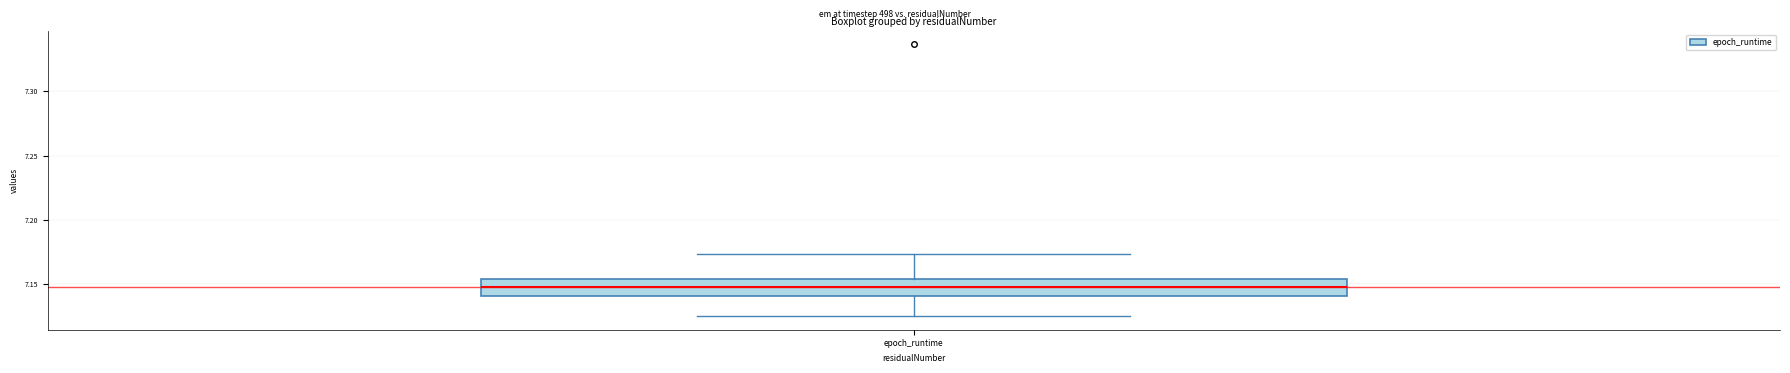

Read this box plot against the y-axis: the position of the median line, the range covered by the box, and the ends of both whiskers. The values are not printed on the chart, so give them approximately, as read against the axis.

median 7.150, box 7.140 to 7.155, whiskers 7.125 to 7.175